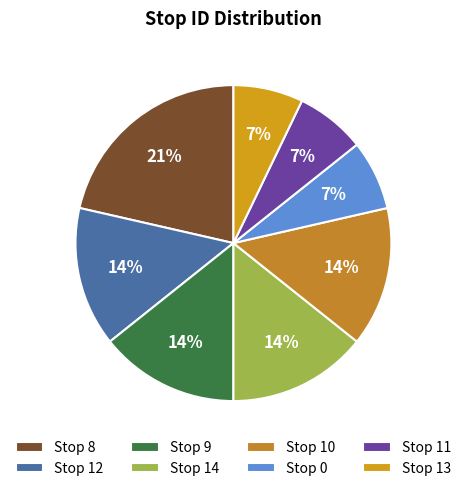

What is the largest slice in the pie chart?

Stop 8